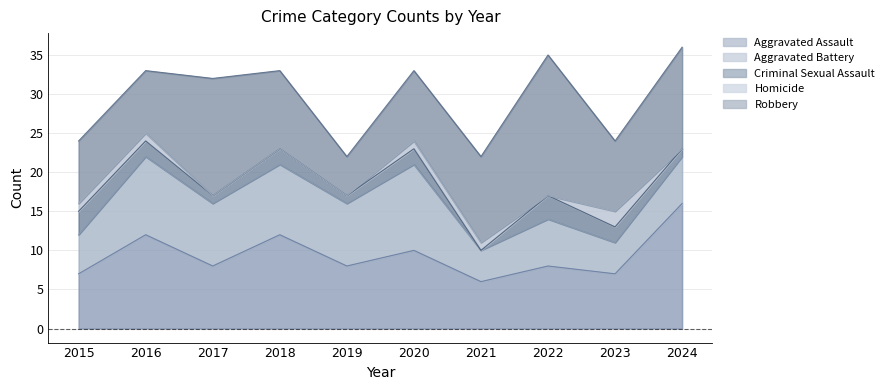

Reading right to left, what are all the values shown in this chart?

Aggravated Assault: 2024=16	2023=7	2022=8	2021=6	2020=10	2019=8	2018=12	2017=8	2016=12	2015=7
Aggravated Battery: 2024=6	2023=4	2022=6	2021=4	2020=11	2019=8	2018=9	2017=8	2016=10	2015=5
Criminal Sexual Assault: 2024=1	2023=2	2022=3	2021=0	2020=2	2019=1	2018=2	2017=1	2016=2	2015=3
Homicide: 2024=0	2023=2	2022=0	2021=1	2020=1	2019=0	2018=0	2017=0	2016=1	2015=1
Robbery: 2024=13	2023=9	2022=18	2021=11	2020=9	2019=5	2018=10	2017=15	2016=8	2015=8